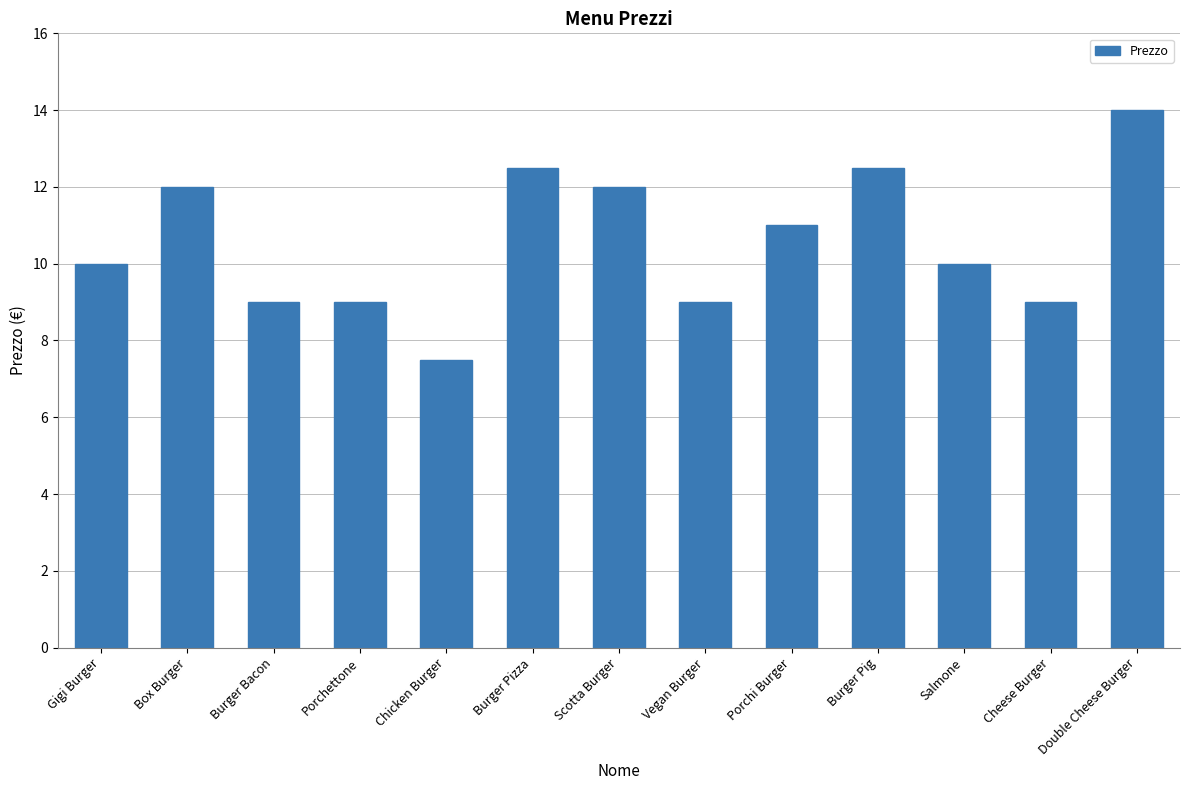

What is the maximum value shown in the chart?

14.0